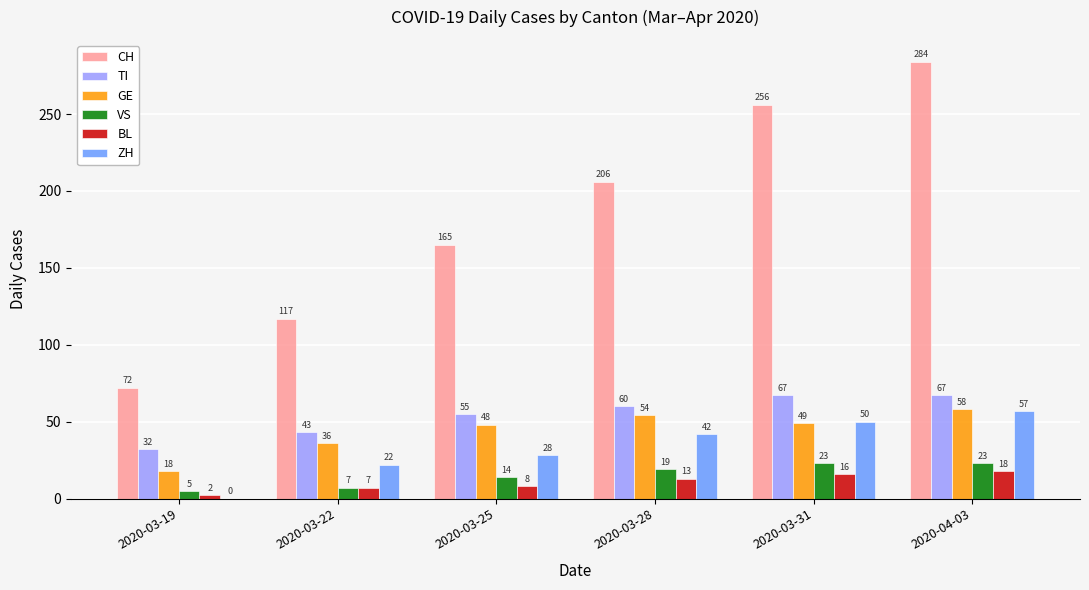

What is the highest value of the GE series?

58